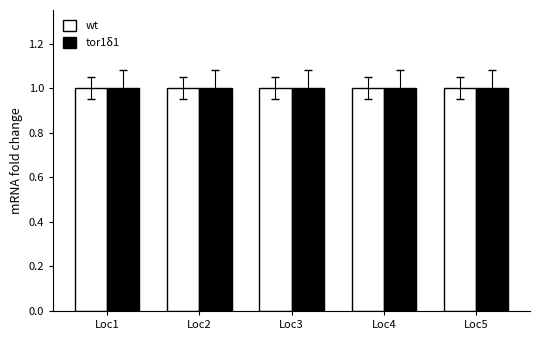

What is the sum of all tor1δ1 values?

5.0